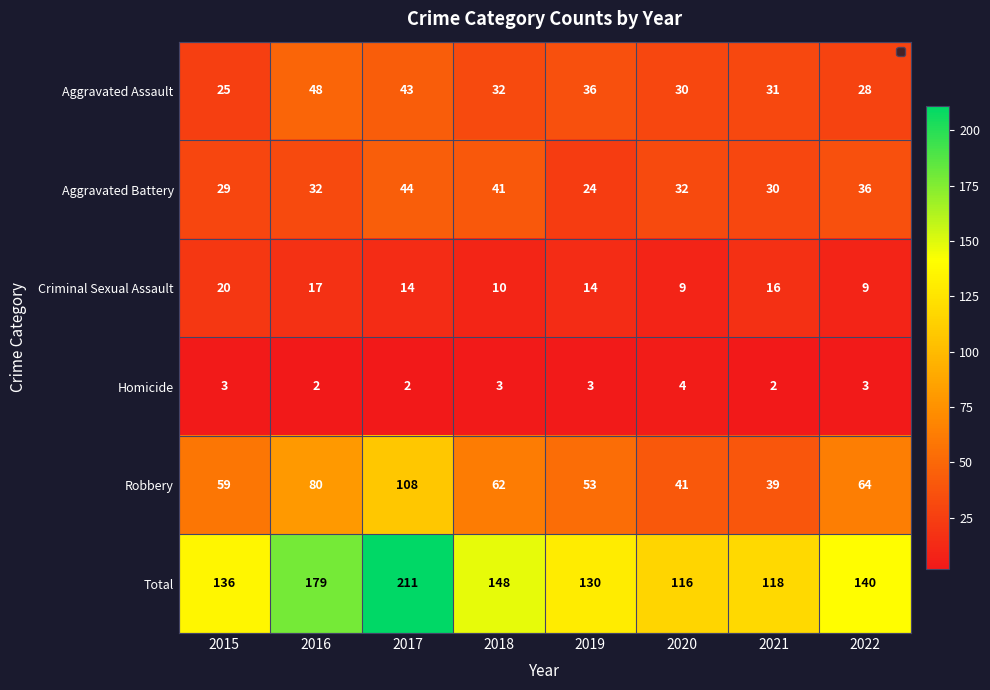

Read the Total value at 2016.

179